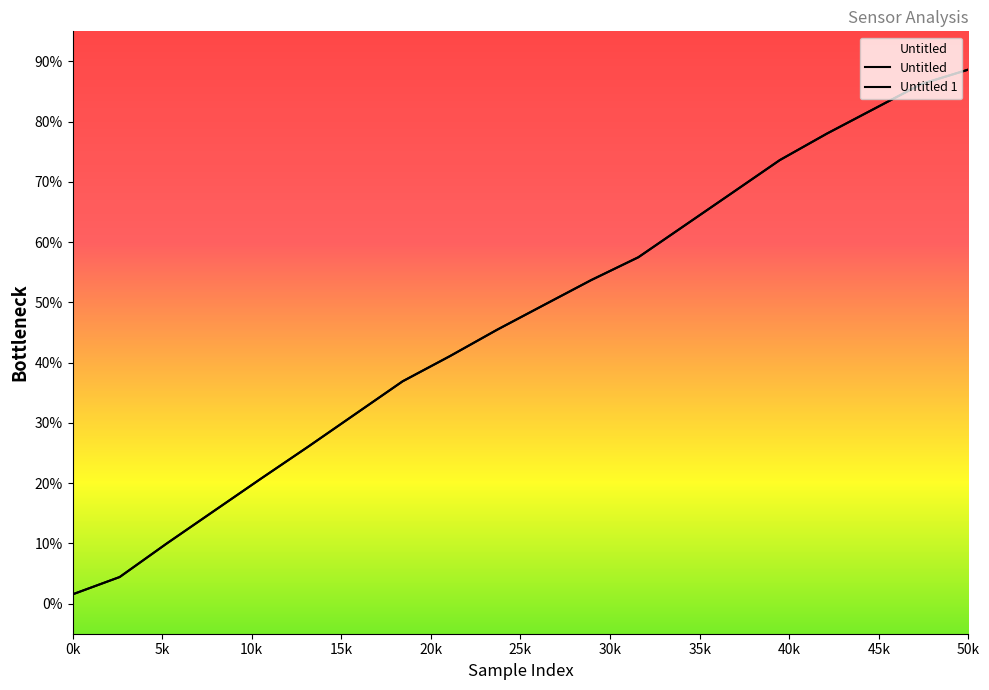

How many times do Untitled and Untitled 1 cross each other?

1